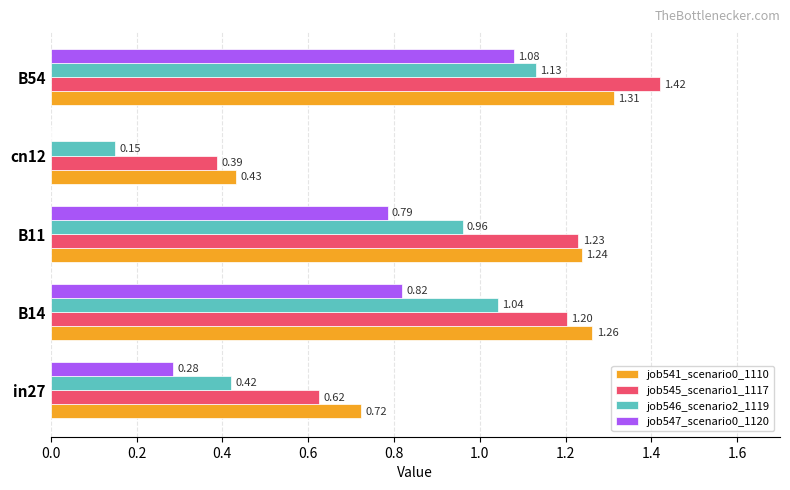

Is the value of job545_scenario1_1117 at B11 greater than the value of job541_scenario0_1110 at B54?

No